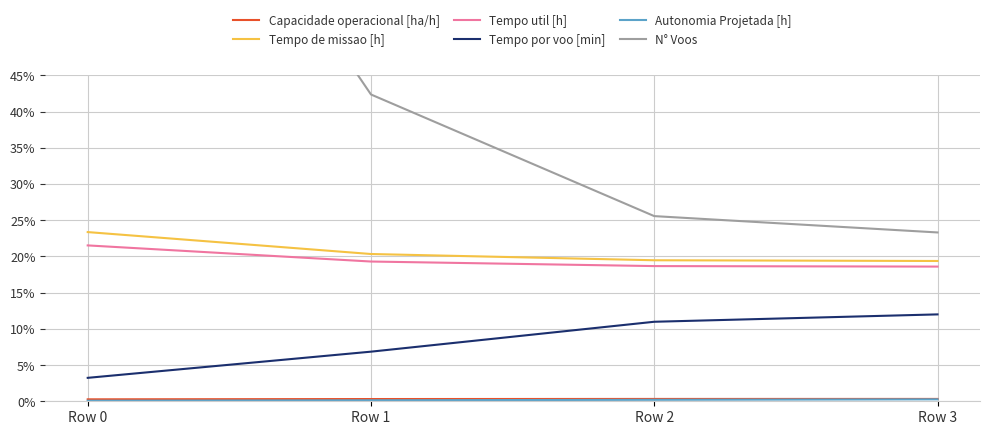

What is the difference between the highest and lowest values at Row 0?

1.0